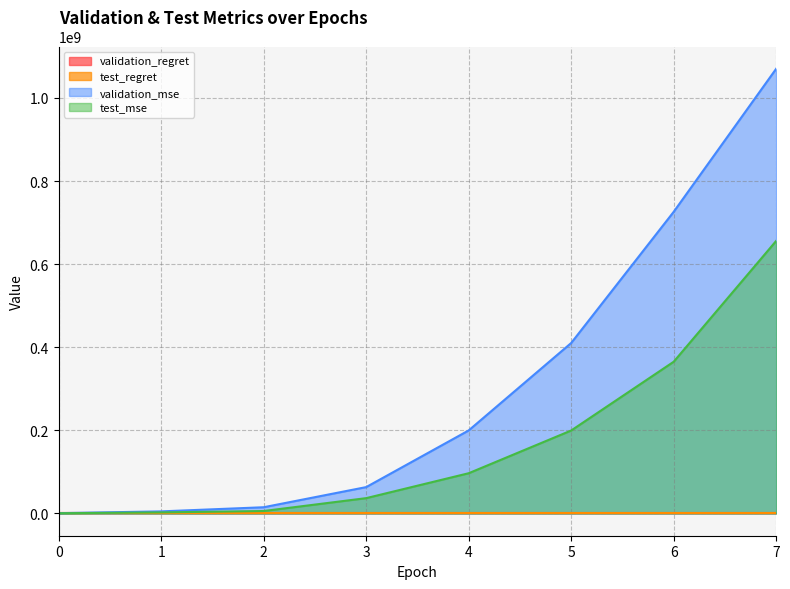

Where does the validation_mse series first go above 199868859?

4